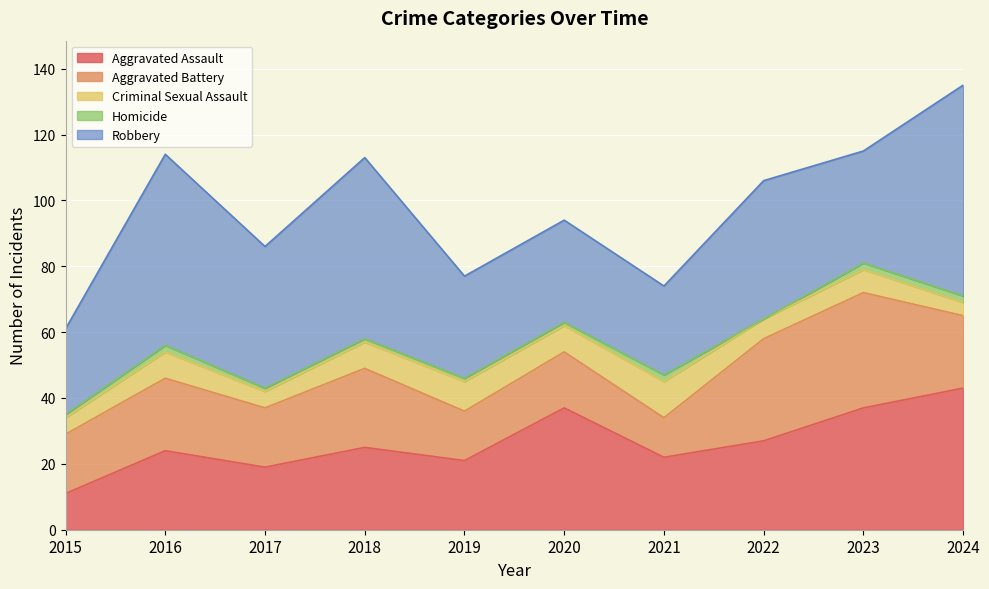

Which series changed the most between 2016 and 2023?

Robbery